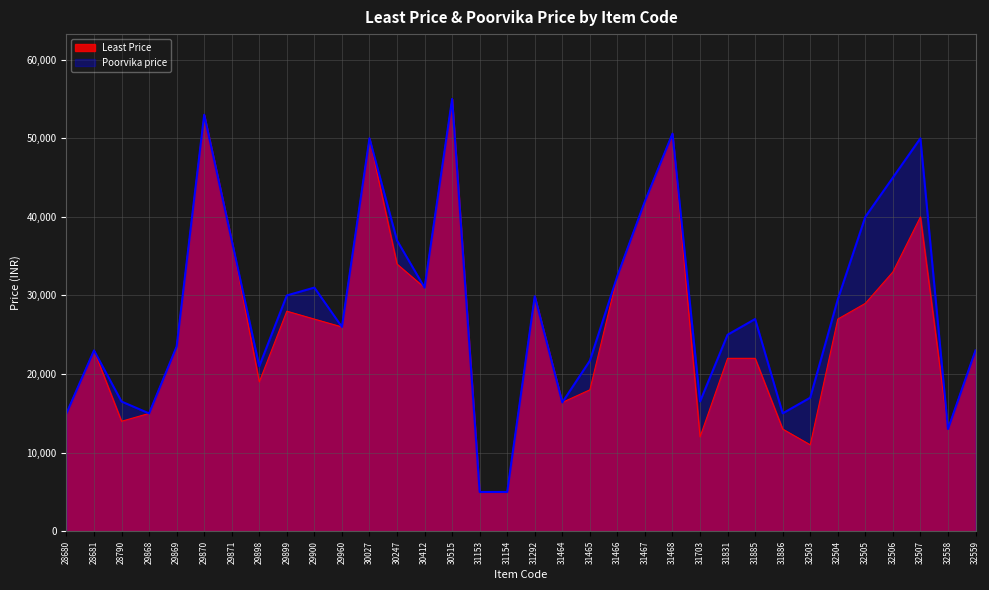

True or false: Least Price has a value of 20322 at 28790.

False